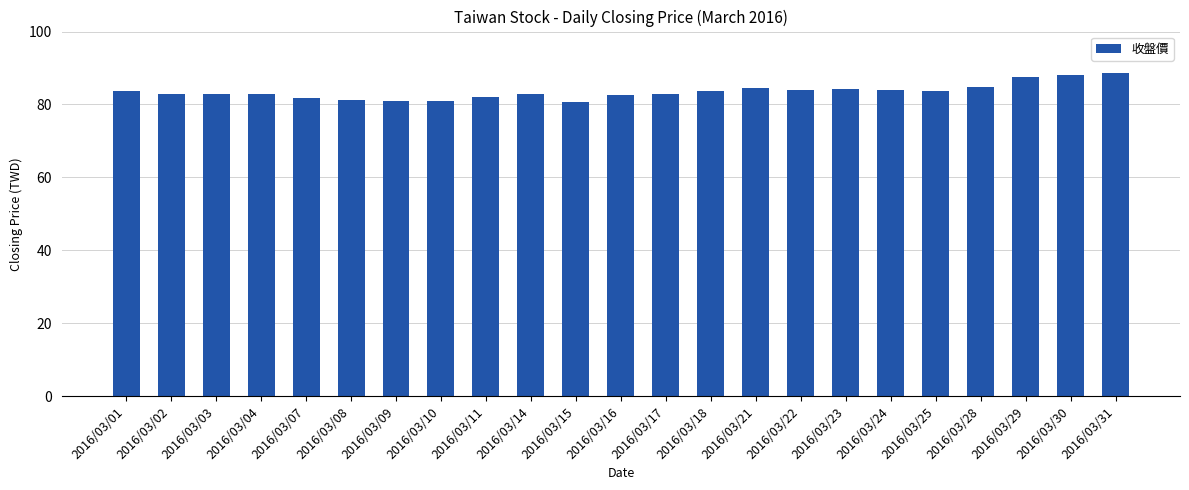

What is the value of the 15th bar from the left?

84.6